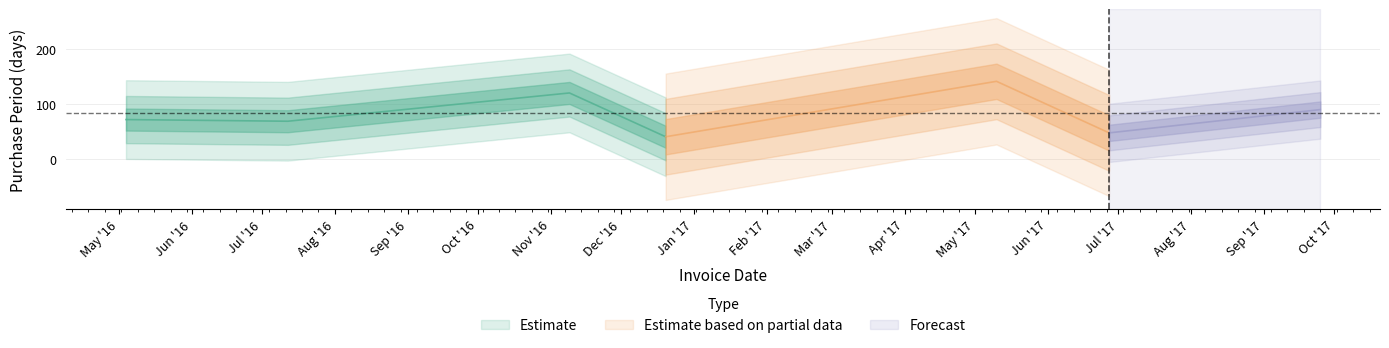

Reading right to left, what are all the values shown in this chart?

2017-09-25=90	2017-06-27=48	2017-05-10=141	2016-12-20=41	2016-11-09=120	2016-07-12=69	2016-05-04=72